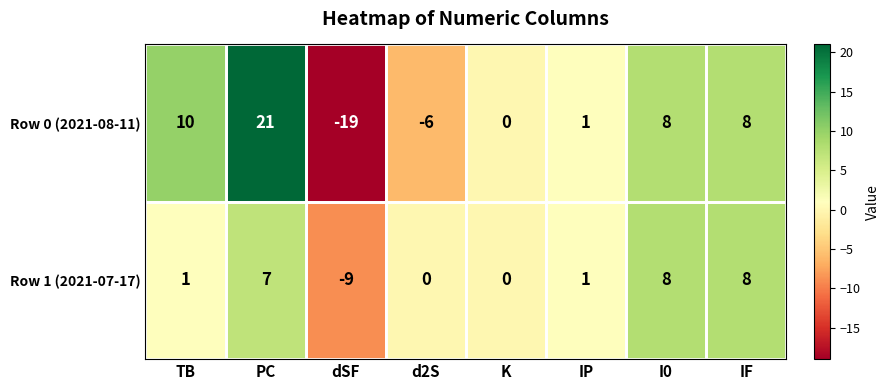

Which series has the largest range (max minus min)?

Row 0 (2021-08-11)